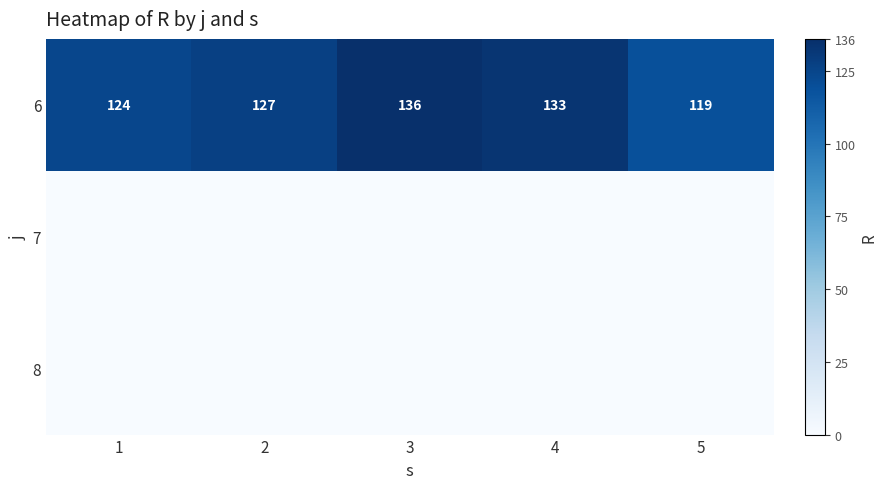

The 6 series shows 80 at 1. True or false?

False